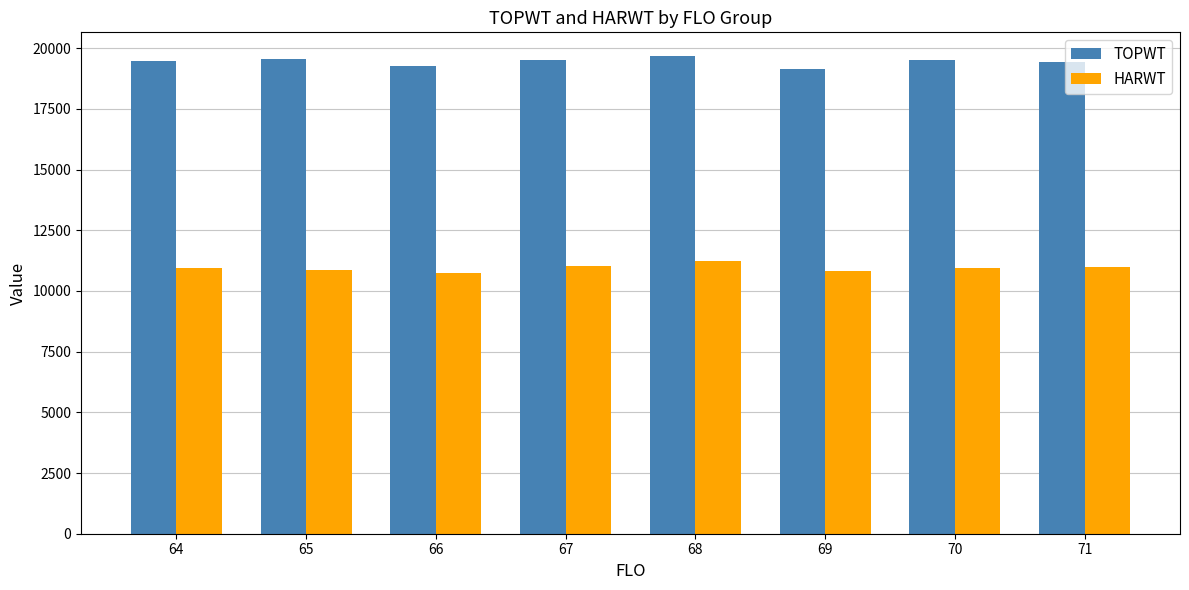

At how many categories does at least one series exceed 14919?

8